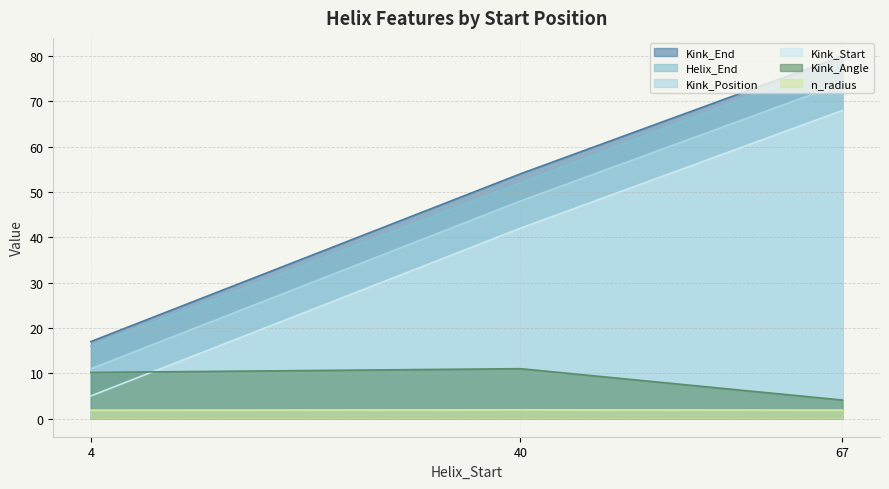

Count the n_radius values in the range 1 to 2.

3